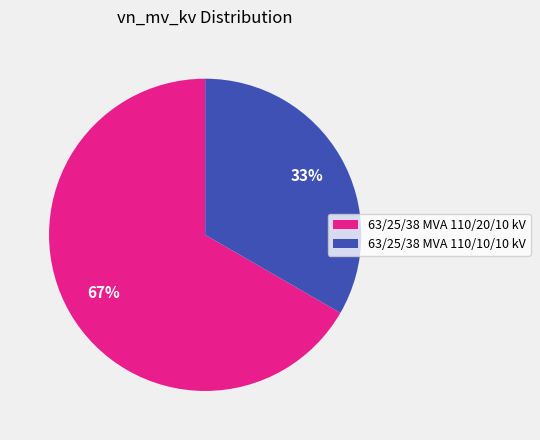

To the nearest percent, what percentage of the pie is 63/25/38 MVA 110/20/10 kV?

67%